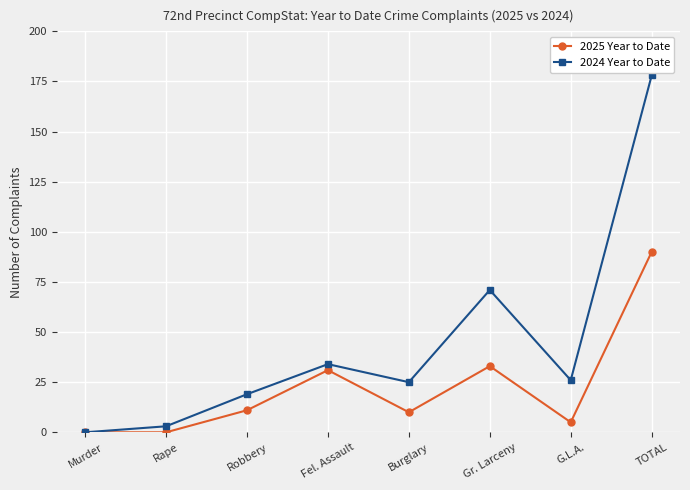

What is the difference between the maximum and minimum values in the 2024 Year to Date series?

178